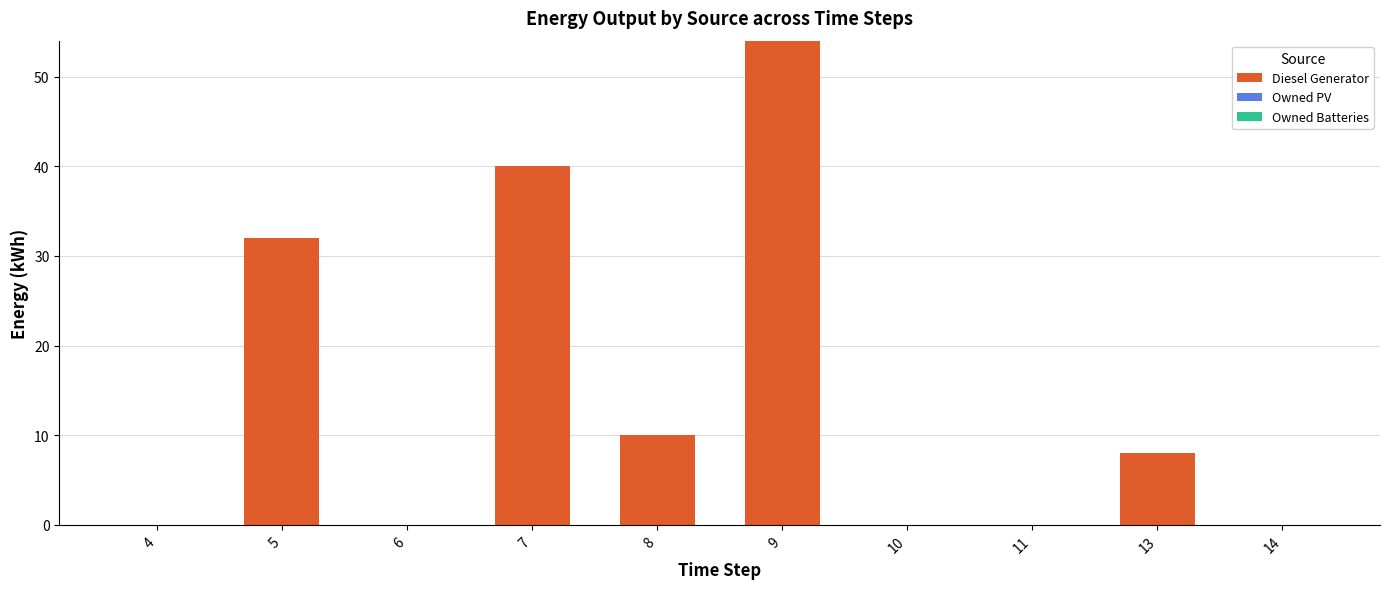

What is the change in value from 8 to 11?

-10.0